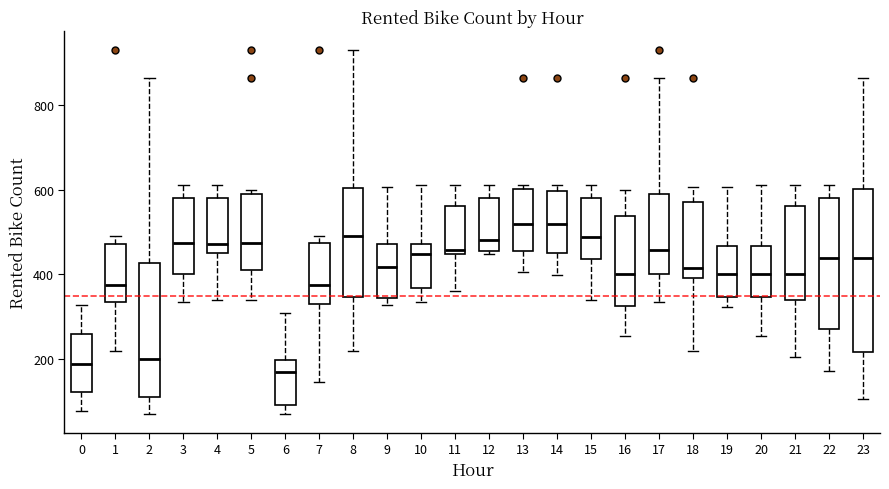

Comparing the boxes themselves (not the whiskers), which one is the tallest?

23